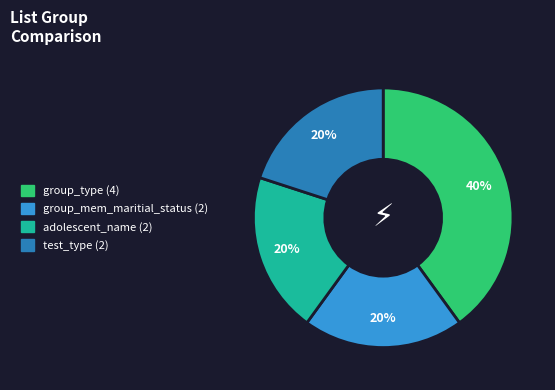

Which category has the biggest portion of the pie?

group_type